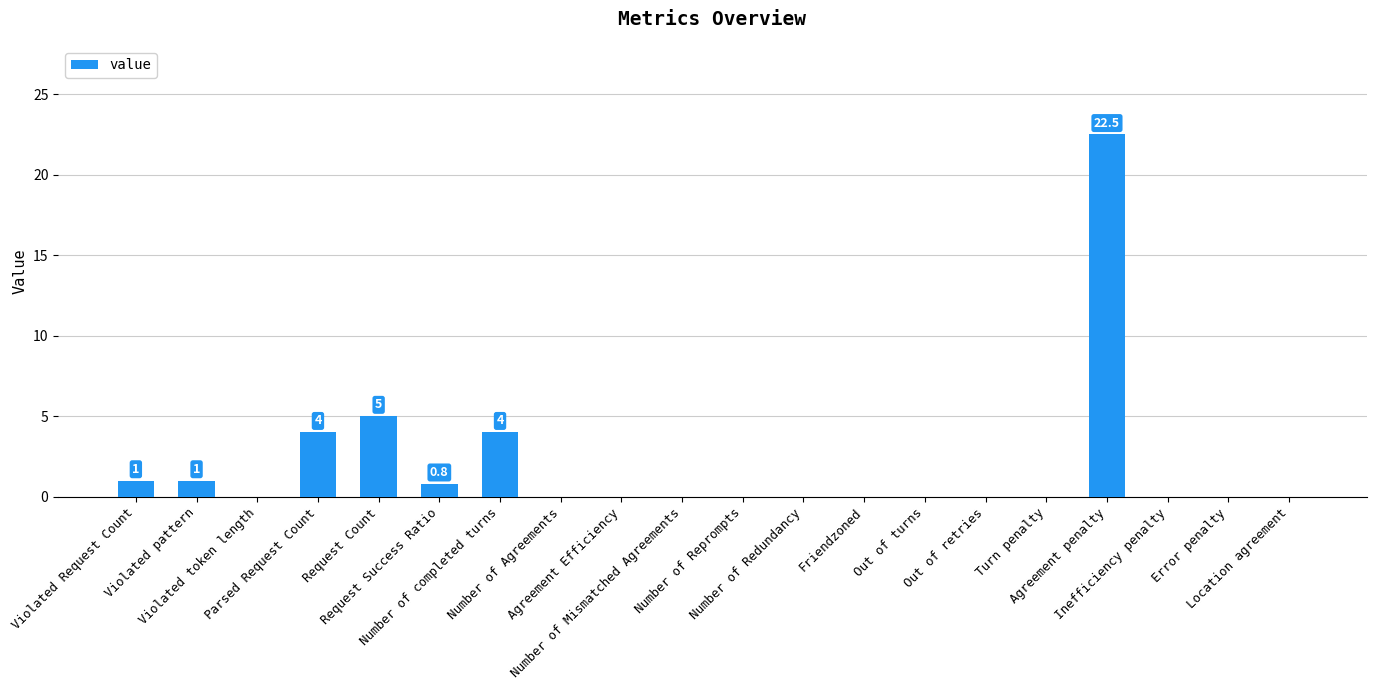

The chart shows a value of 0.0 at Location agreement. True or false?

True